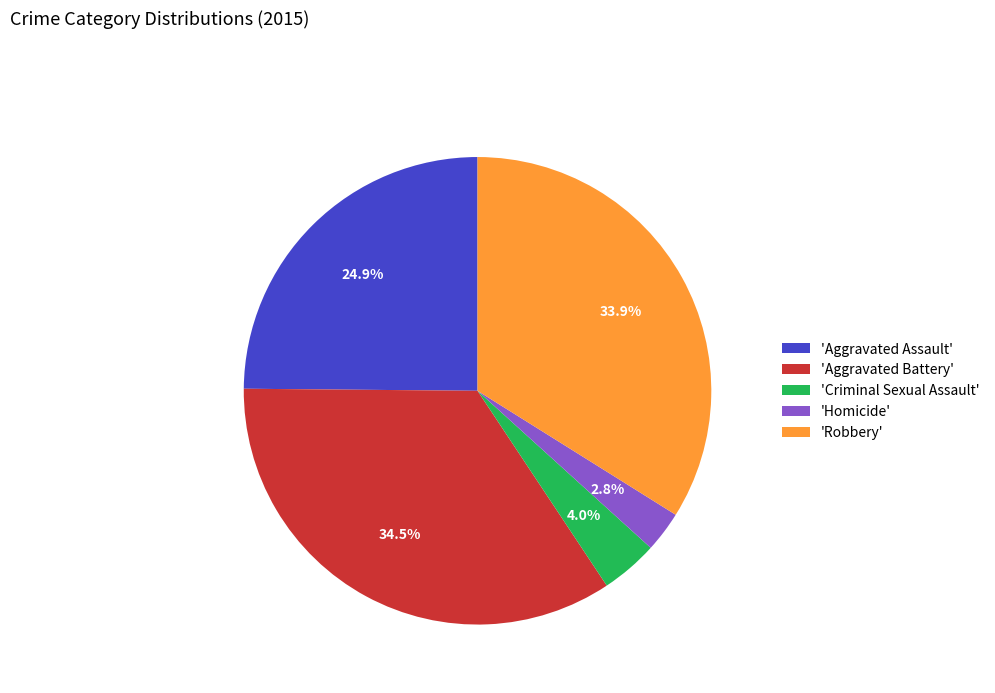

How many segments does this pie chart have?

5